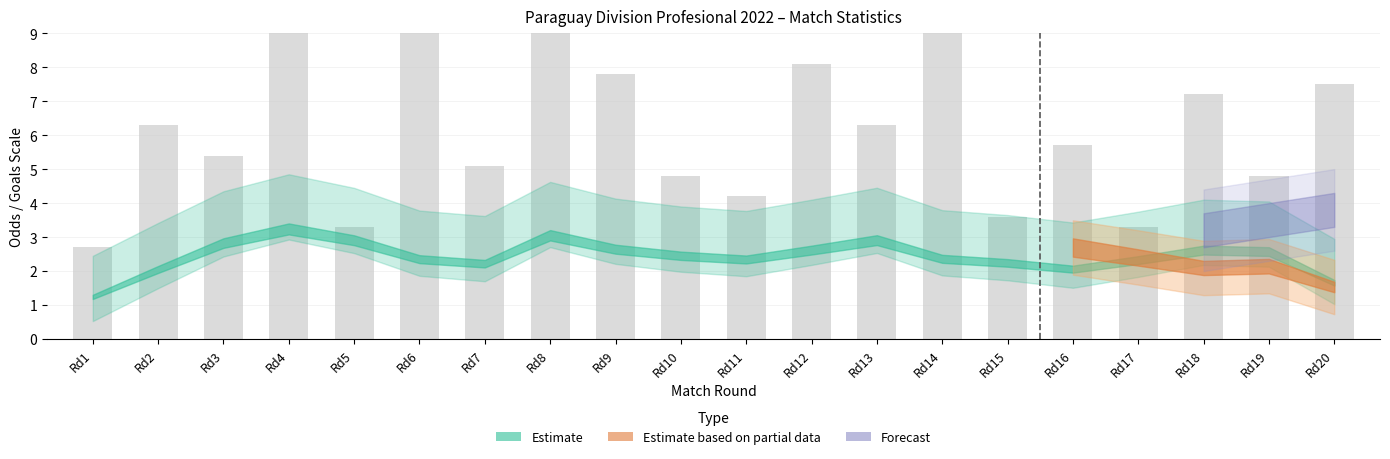

What is the sum of all odd_a_ft values?

61.3